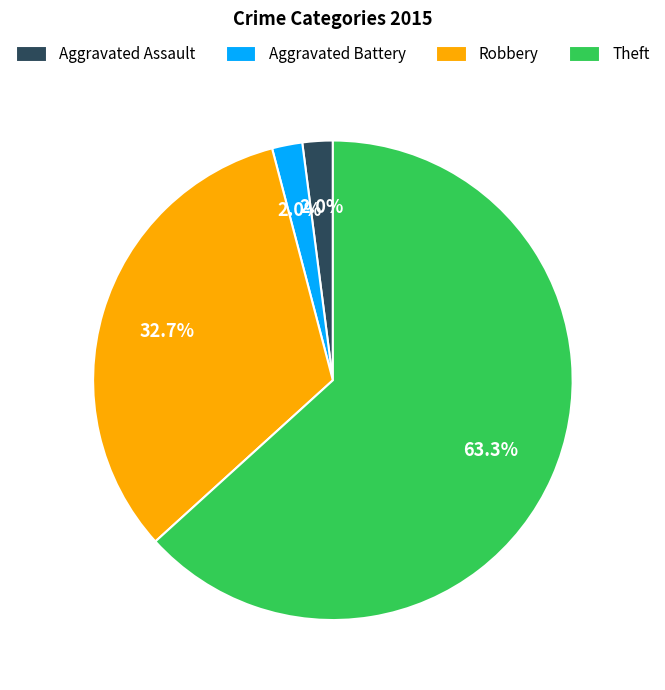

Between Aggravated Battery and Theft, which is larger?

Theft